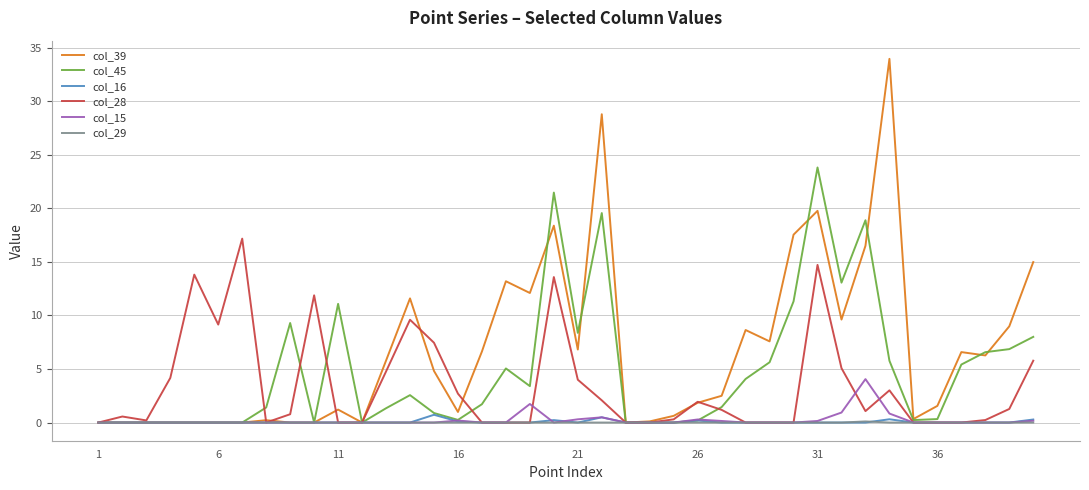

Which series has the widest spread of values?

col_39